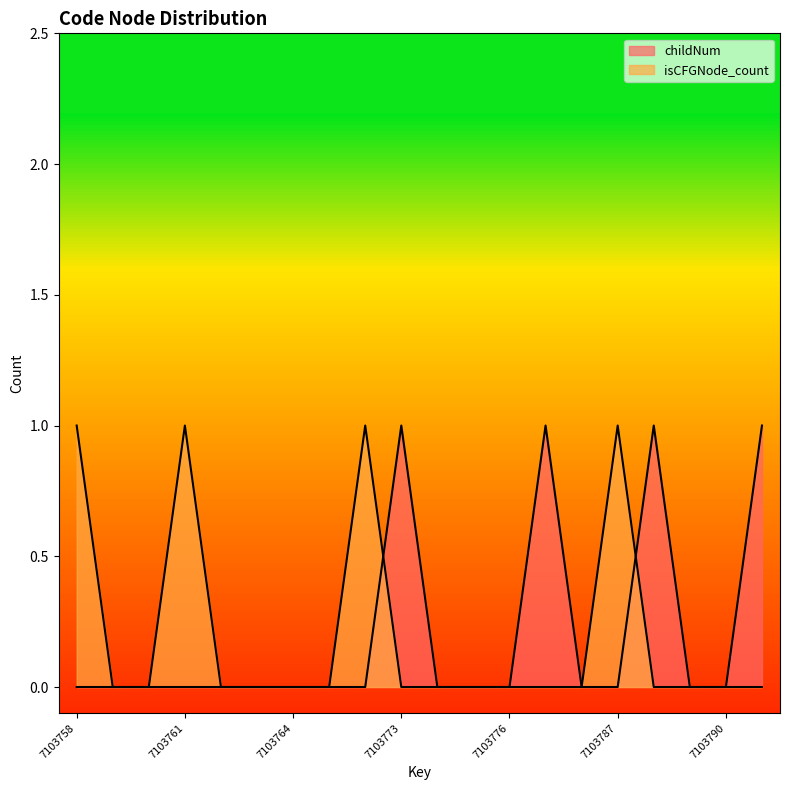

At which category does the chart reach its peak across all series?

7103773